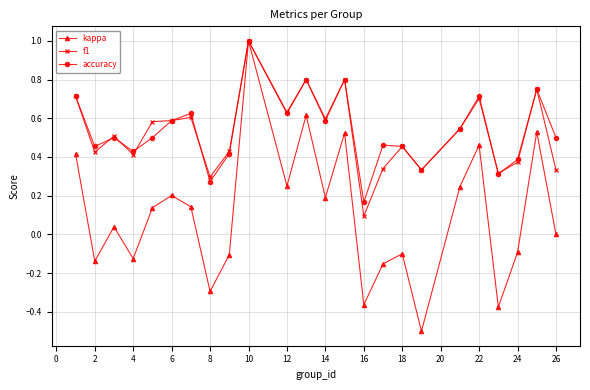

What is the smallest value displayed?

-0.5